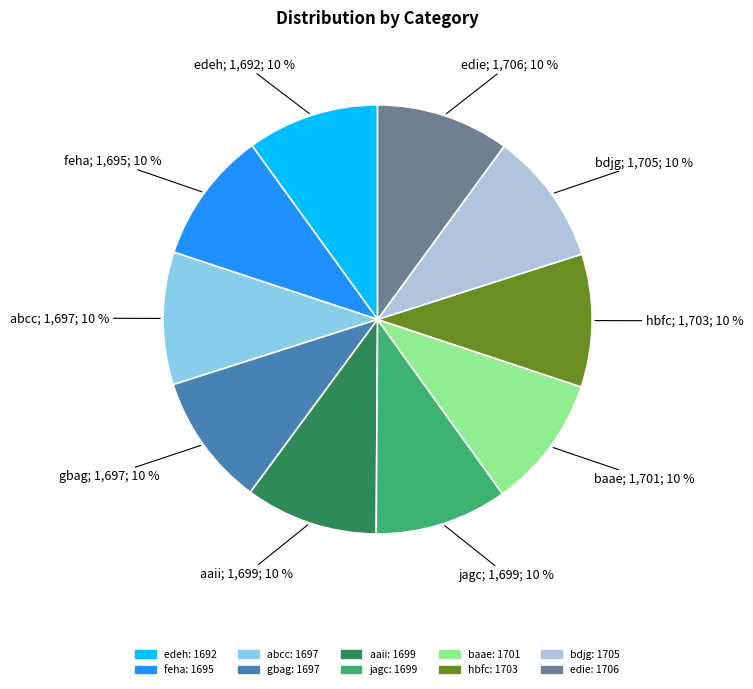

How many segments does this pie chart have?

10